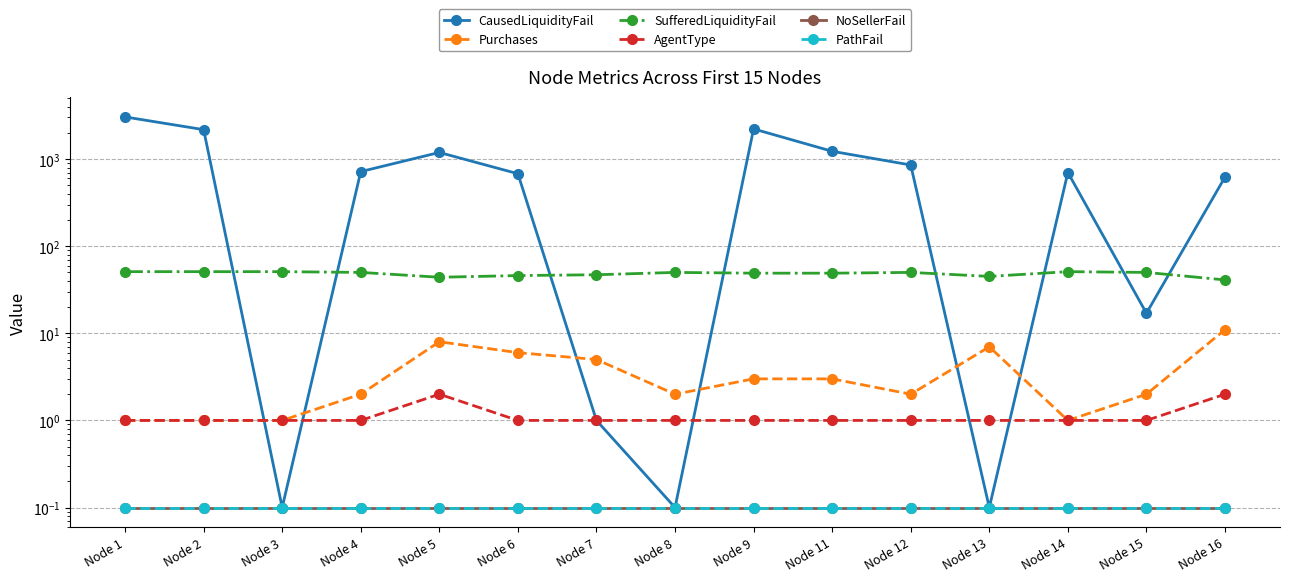

At which category does CausedLiquidityFail reach its first local peak?

Node 5